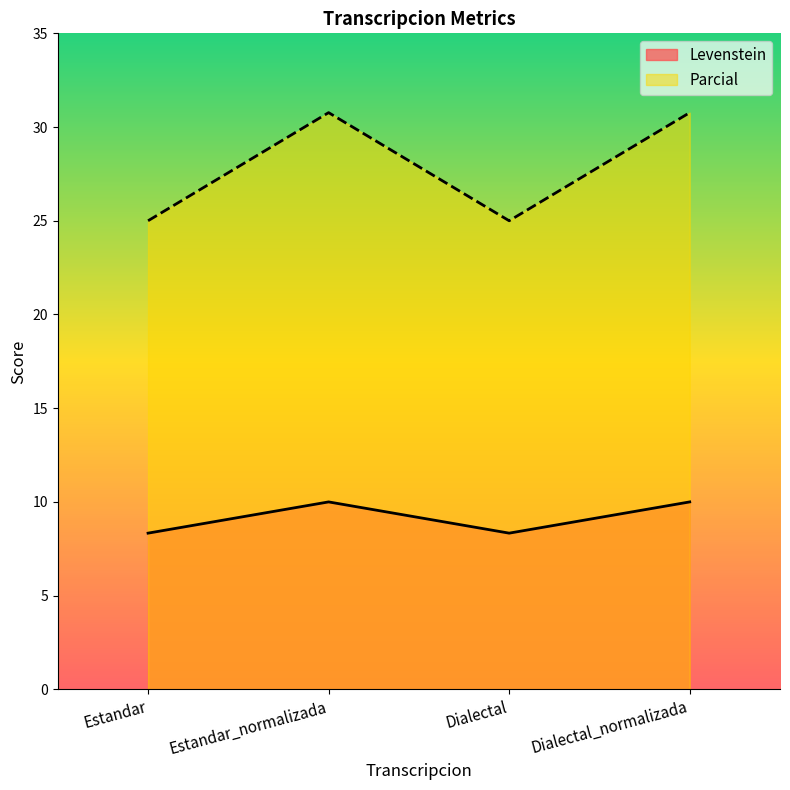

What is the value of the Parcial point at the 2nd from the left?

30.8